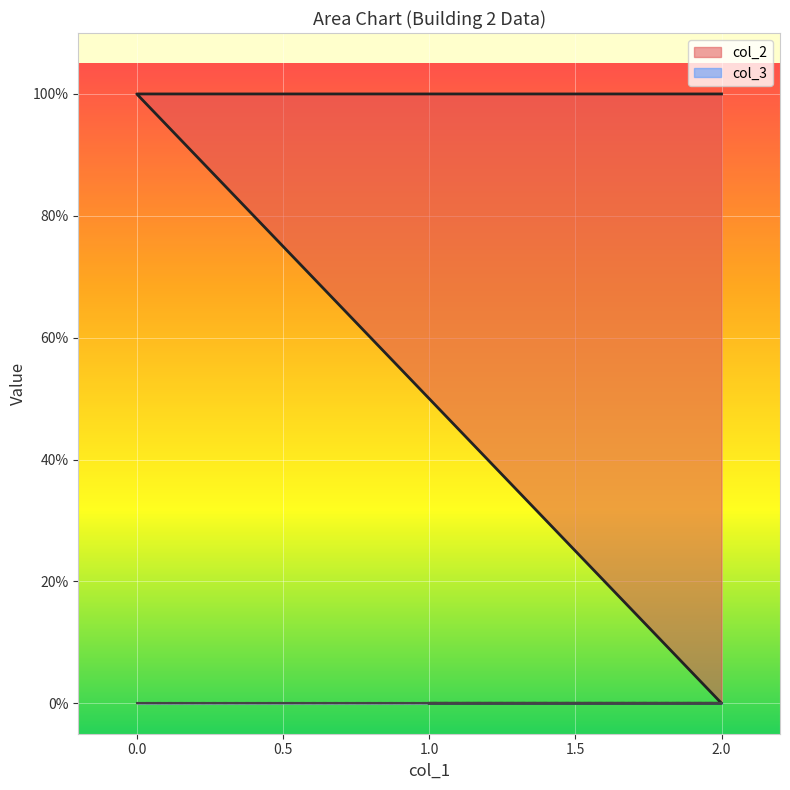

The chart shows a value of 0 at 2. True or false?

True